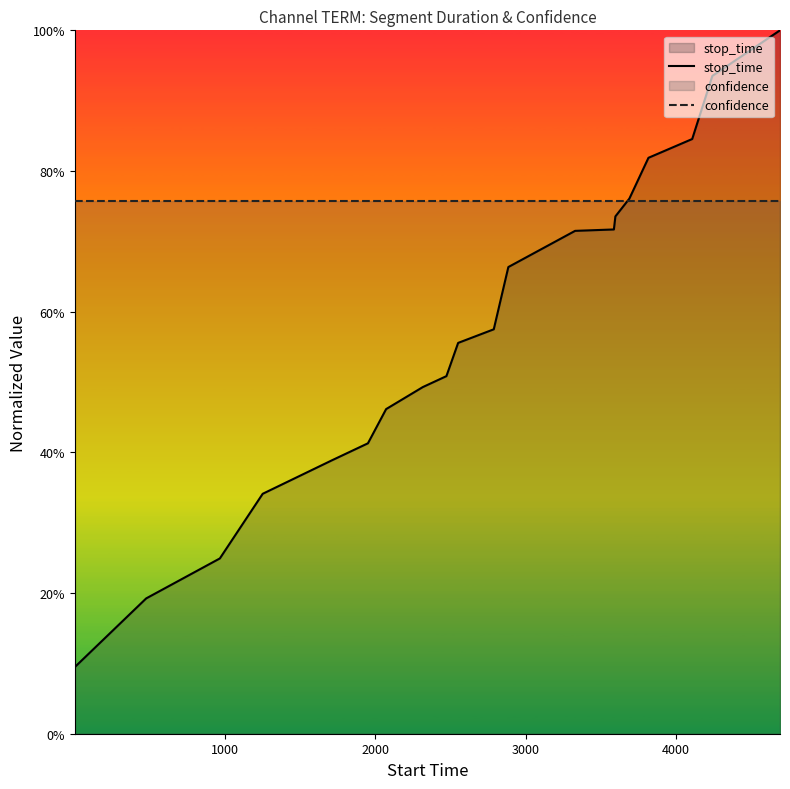

What is the minimum value shown in the chart?

0.1